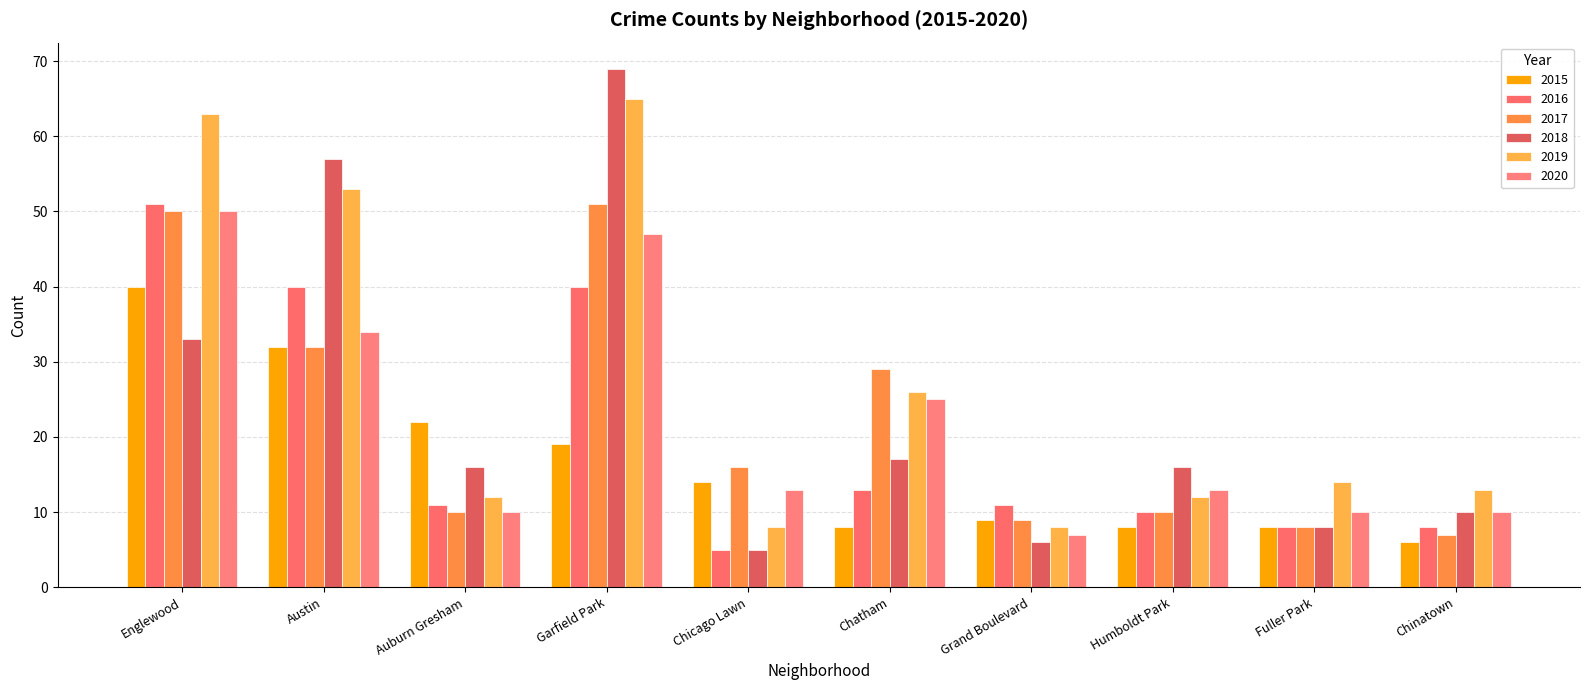

What are all the series names shown in the legend?

2015, 2016, 2017, 2018, 2019, 2020